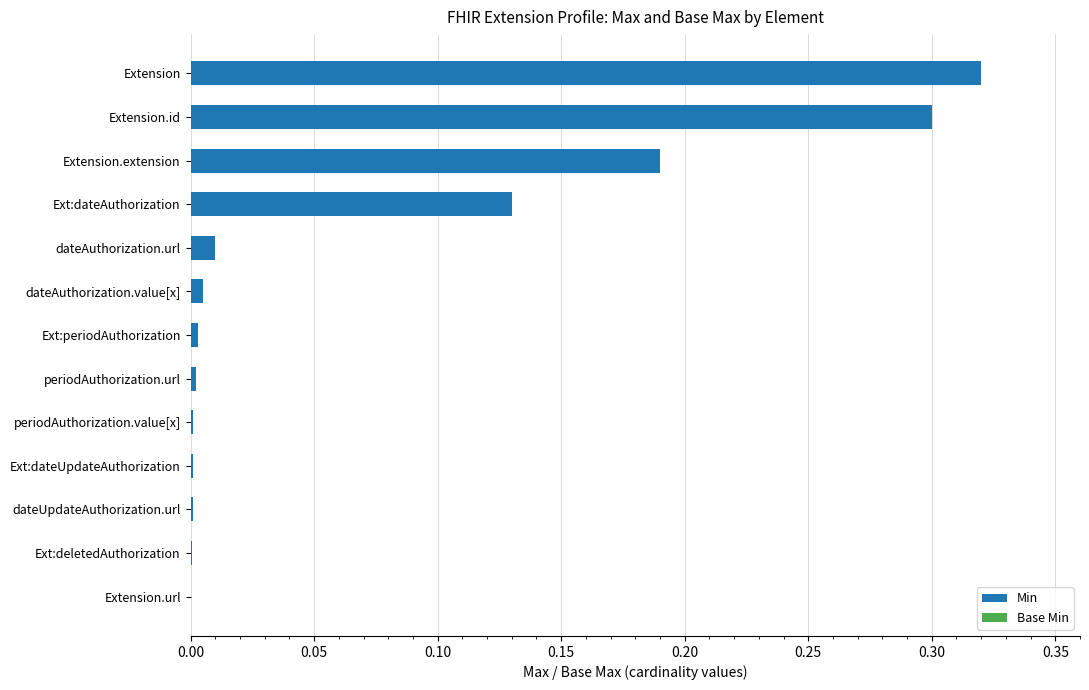

What is the average value of the Min series?

0.1